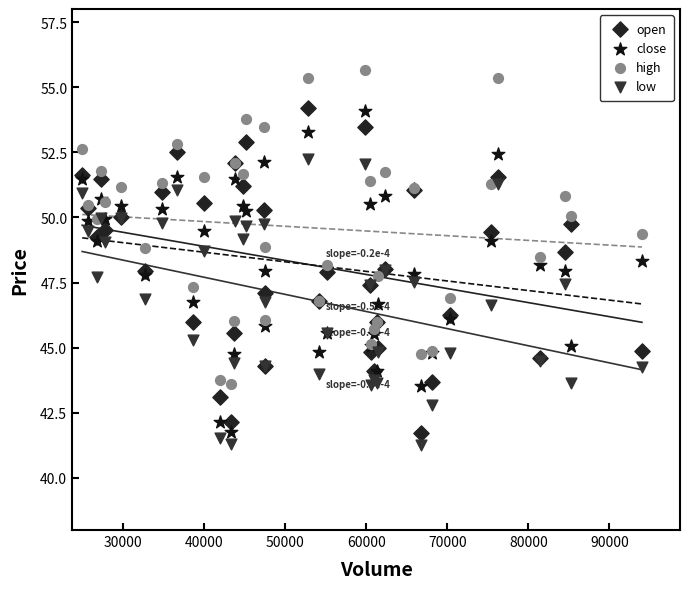

What is the X range (max minus min) for the scatter plot?

69088.2